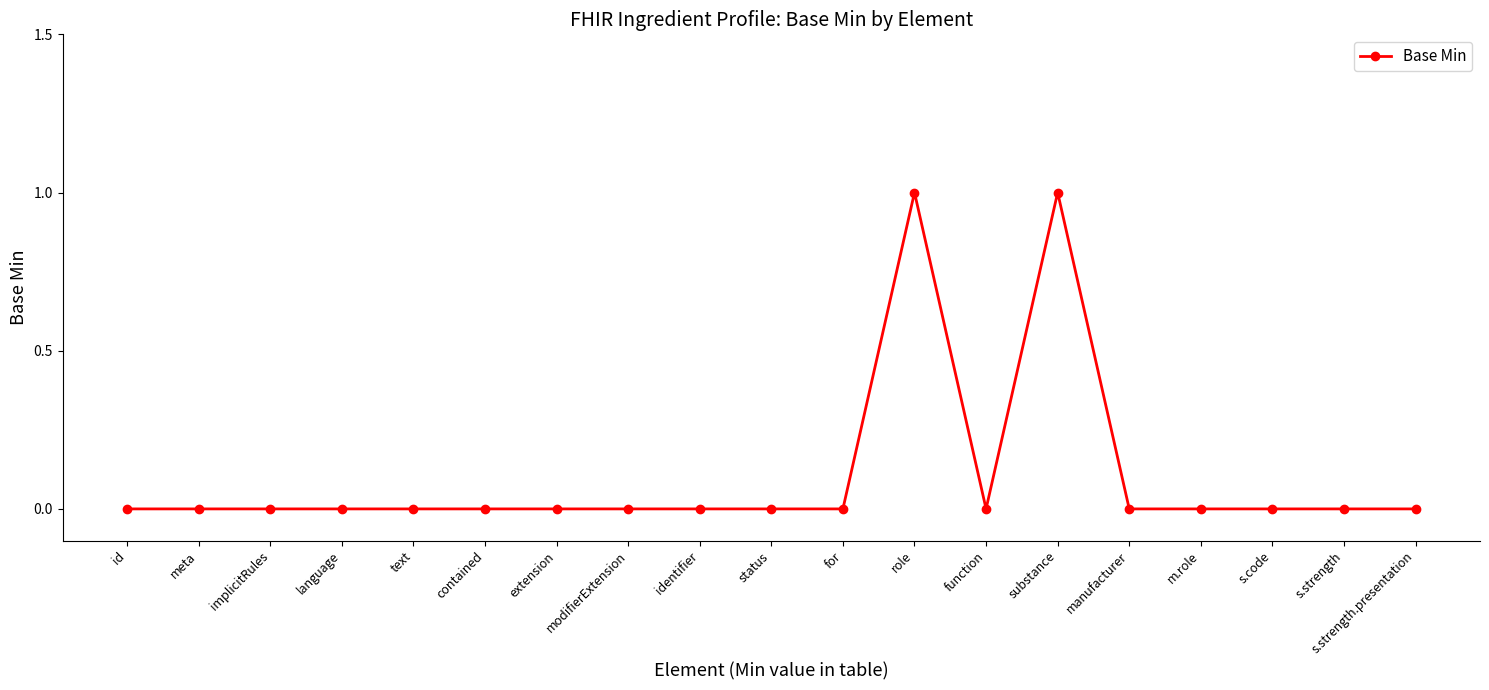

What is the maximum value shown in the chart?

1